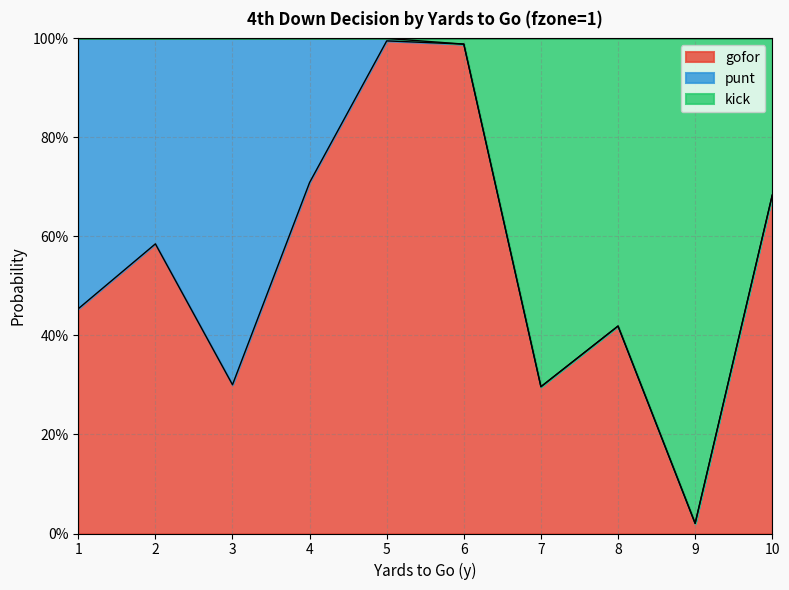

What is the sum of the gofor values at 3 and 10?

1.0